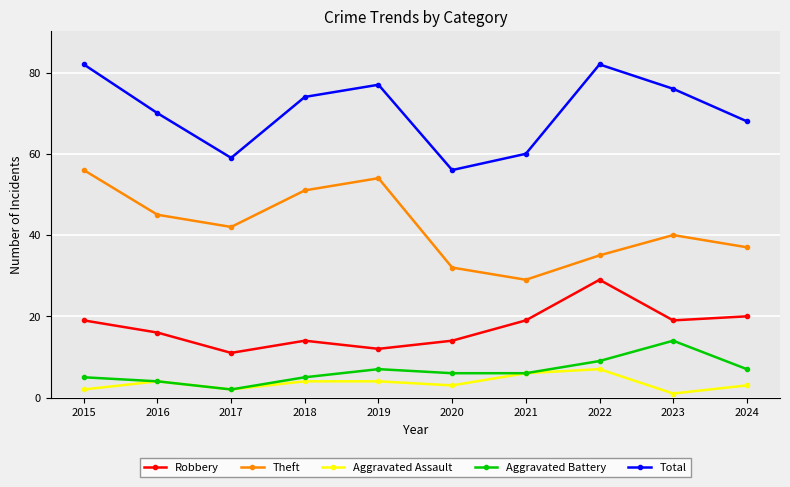

Which category has the highest value in the Aggravated Battery series?

2023